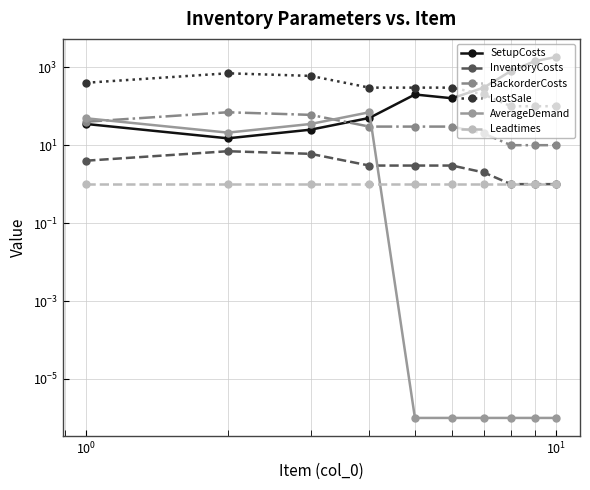

Rank the series by their maximum value, from highest to lowest.

SetupCosts, LostSale, BackorderCosts, AverageDemand, InventoryCosts, Leadtimes